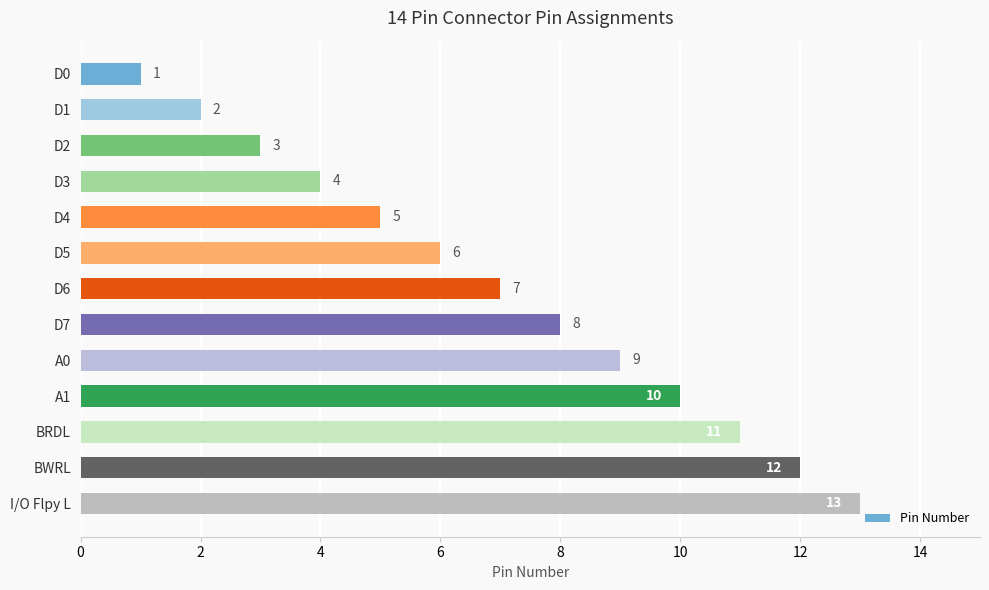

What is the label of the 3rd bar from the top?

D2